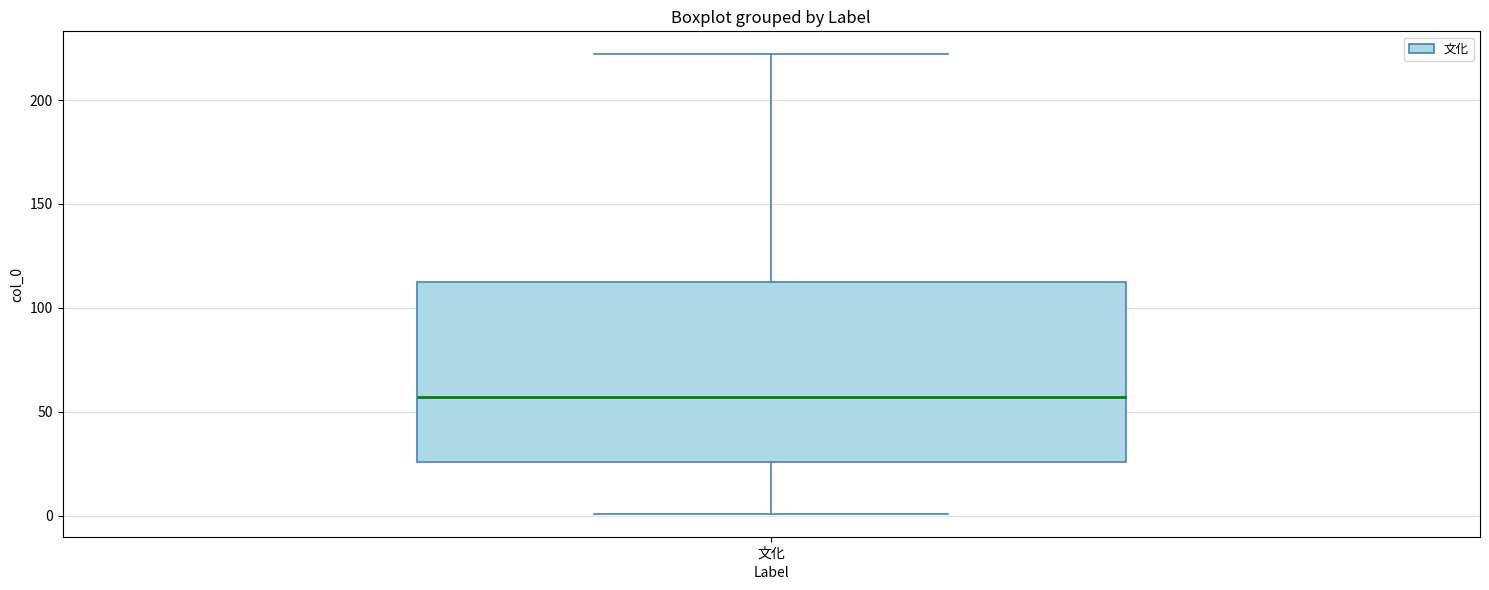

Read this box plot against the y-axis: the position of the median line, the range covered by the box, and the ends of both whiskers. The values are not printed on the chart, so give them approximately, as read against the axis.

median 55, box 25 to 110, whiskers 0 to 220